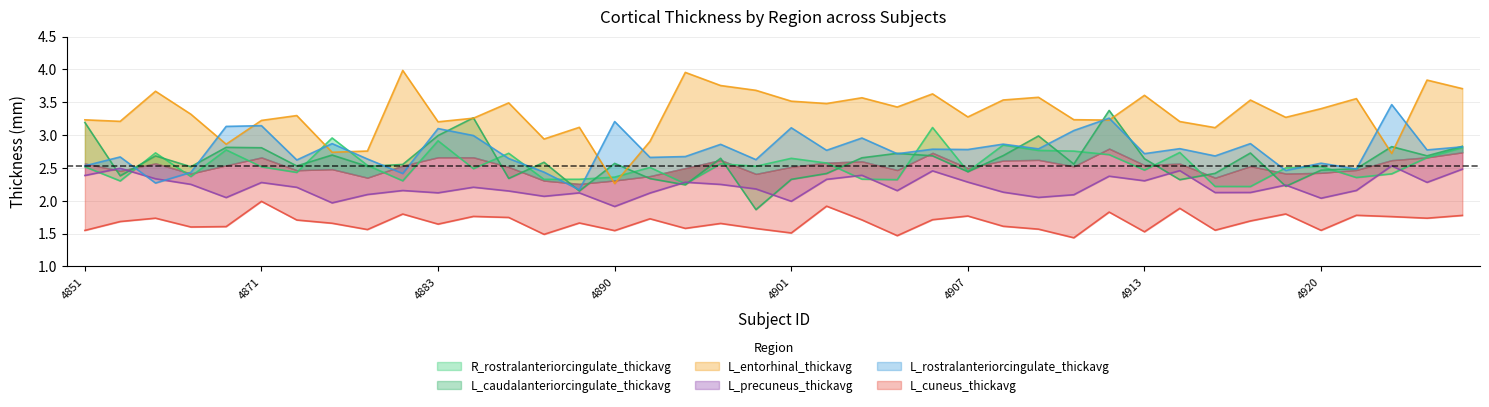

Reading right to left, extract all data points from this chart.

R_rostralanteriorcingulate_thickavg: 2.8	2.7	2.4	2.4	2.5	2.5	2.2	2.2	2.7	2.5	2.7	2.8	2.8	2.8	2.4	3.1	2.3	2.3	2.6	2.6	2.5	2.6	2.3	2.5	2.4	2.3	2.3	2.7	2.5	2.9	2.3	2.5	3.0	2.4	2.5	2.8	2.4	2.7	2.3	2.5
L_caudalanteriorcingulate_thickavg: 2.8	2.7	2.8	2.5	2.5	2.2	2.7	2.4	2.3	2.6	3.4	2.6	3.0	2.7	2.4	2.7	2.7	2.7	2.4	2.3	1.9	2.6	2.2	2.3	2.6	2.1	2.6	2.3	3.3	3.0	2.6	2.5	2.7	2.5	2.8	2.8	2.5	2.7	2.4	3.2
L_entorhinal_thickavg: 3.7	3.8	2.7	3.6	3.4	3.3	3.5	3.1	3.2	3.6	3.2	3.2	3.6	3.5	3.3	3.6	3.4	3.6	3.5	3.5	3.7	3.8	4.0	2.9	2.3	3.1	2.9	3.5	3.3	3.2	4.0	2.8	2.7	3.3	3.2	2.9	3.3	3.7	3.2	3.2
L_precuneus_thickavg: 2.5	2.3	2.5	2.2	2.0	2.2	2.1	2.1	2.5	2.3	2.4	2.1	2.1	2.1	2.3	2.5	2.2	2.4	2.3	2.0	2.2	2.2	2.3	2.1	1.9	2.1	2.1	2.1	2.2	2.1	2.2	2.1	2.0	2.2	2.3	2.0	2.2	2.3	2.5	2.4
L_rostralanteriorcingulate_thickavg: 2.8	2.8	3.5	2.5	2.6	2.5	2.9	2.7	2.8	2.7	3.3	3.1	2.8	2.9	2.8	2.8	2.7	3.0	2.8	3.1	2.6	2.9	2.7	2.7	3.2	2.2	2.4	2.6	3.0	3.1	2.4	2.6	2.9	2.6	3.1	3.1	2.4	2.3	2.7	2.5
L_cuneus_thickavg: 1.8	1.7	1.8	1.8	1.6	1.8	1.7	1.6	1.9	1.5	1.8	1.4	1.6	1.6	1.8	1.7	1.5	1.7	1.9	1.5	1.6	1.7	1.6	1.7	1.5	1.7	1.5	1.7	1.8	1.6	1.8	1.6	1.7	1.7	2.0	1.6	1.6	1.7	1.7	1.5